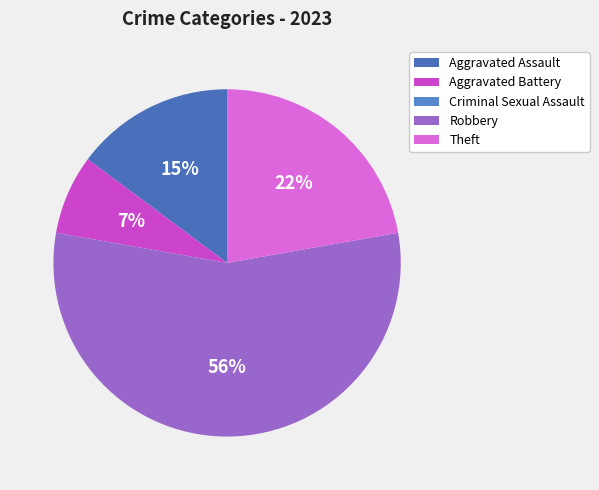

Between Theft and Robbery, which is larger?

Robbery